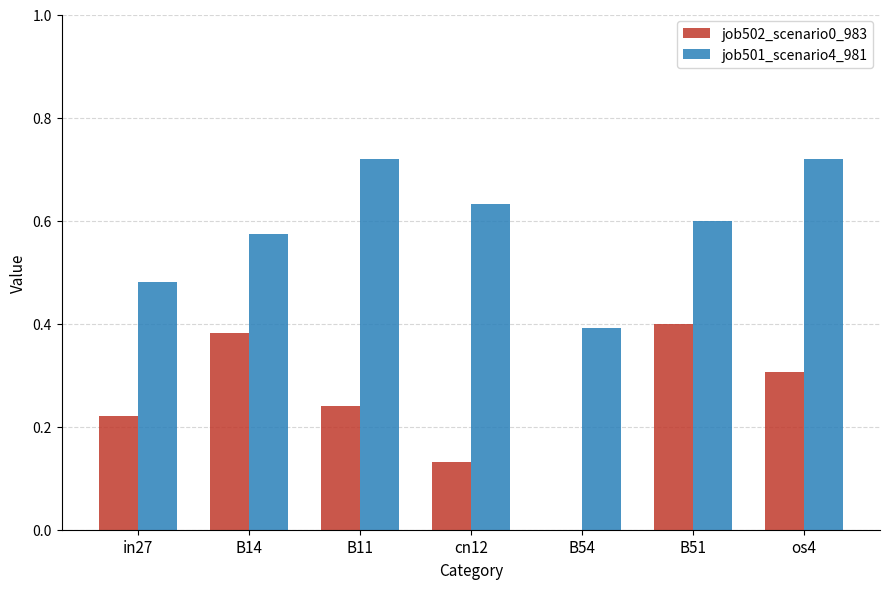

The value of job501_scenario4_981 at B54 is 0.4. True or false?

True